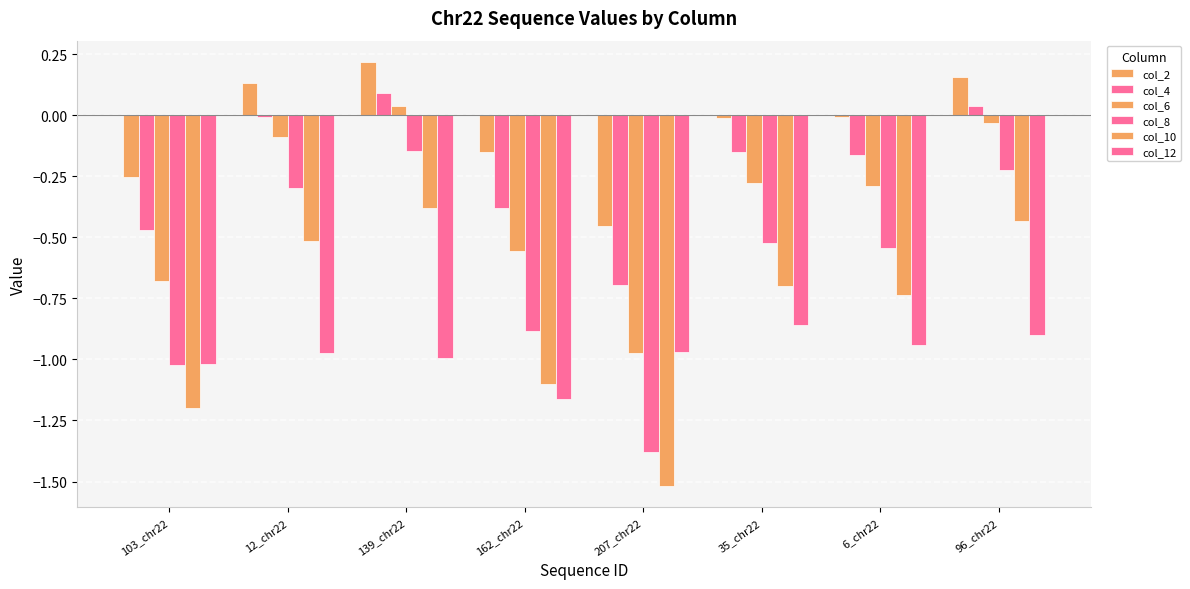

What position from the right is 12_chr22?

7